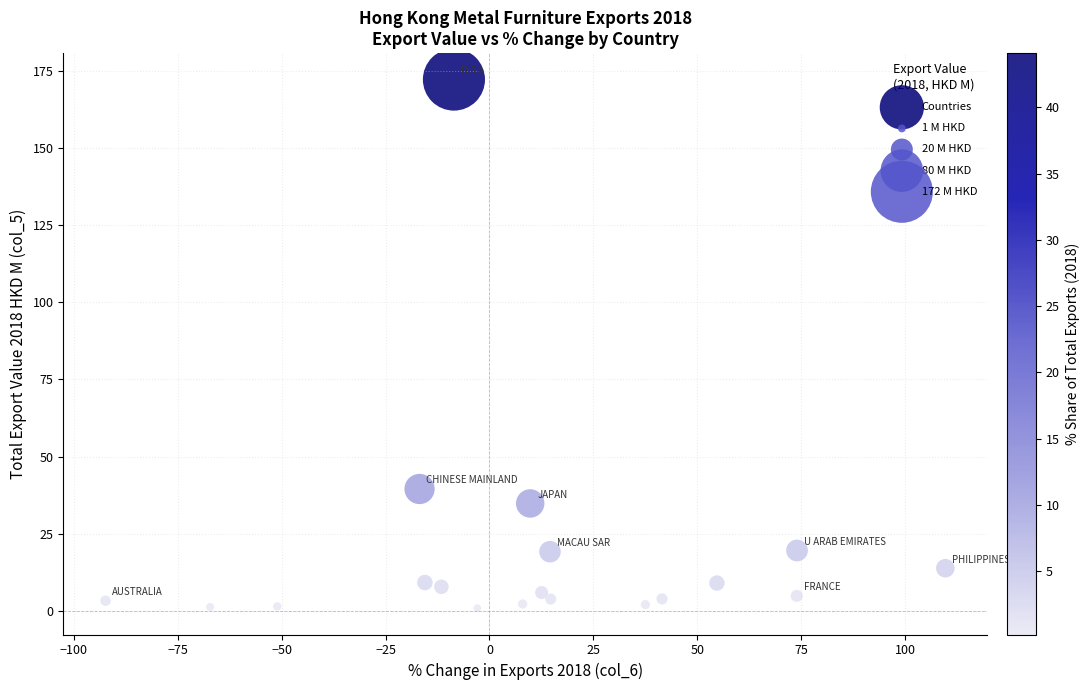

What is the range of X values (max minus min)?

202.1